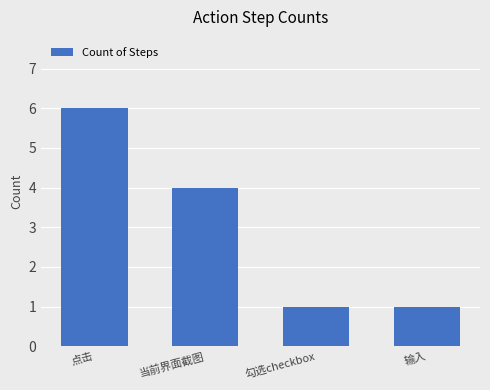

How many bars are there in total?

4